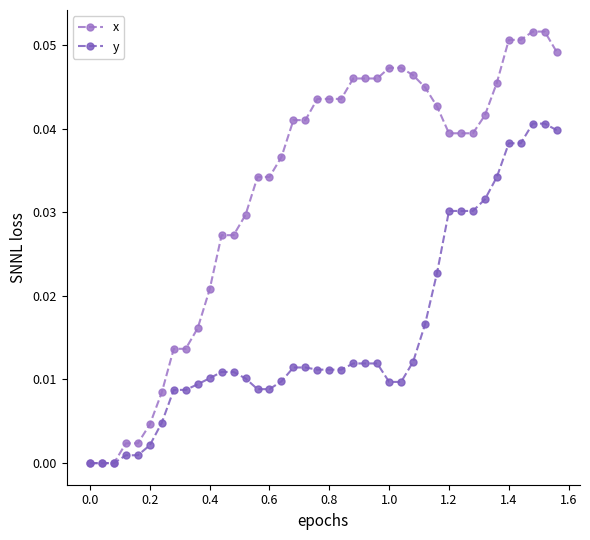

How many series are shown in this chart?

2